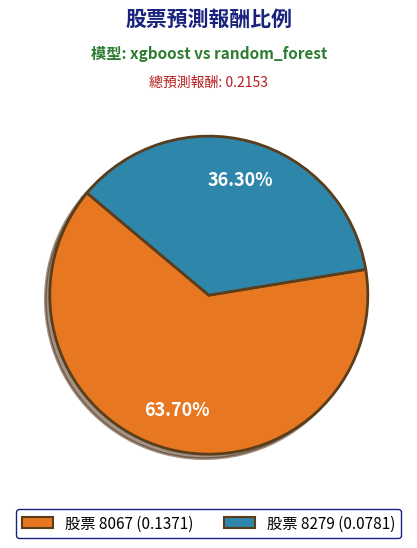

Does any single category account for the majority?

Yes